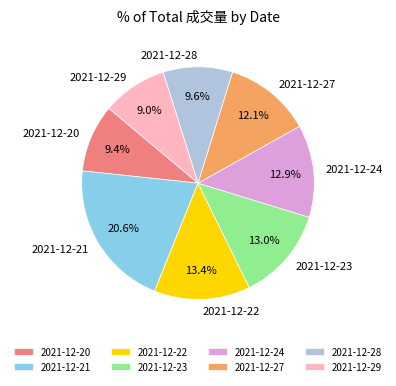

Is 2021-12-22 the majority of the pie?

No